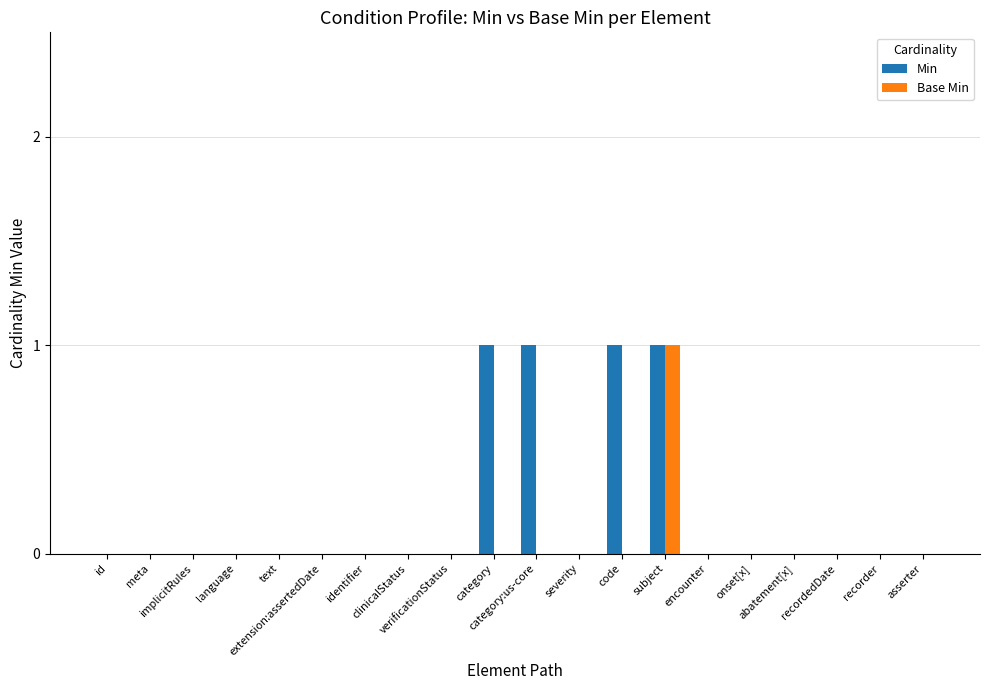

Count the Base Min values in the range 0 to 1.

20